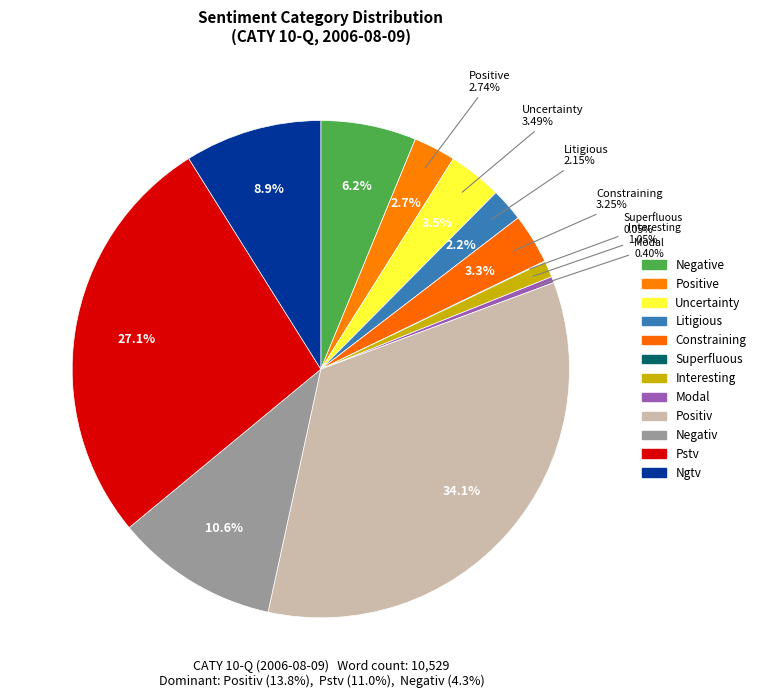

Rank the categories by value from highest to lowest.

Positiv, Pstv, Negativ, Ngtv, Negative, Uncertainty, Constraining, Positive, Litigious, Interesting, Modal, Superfluous